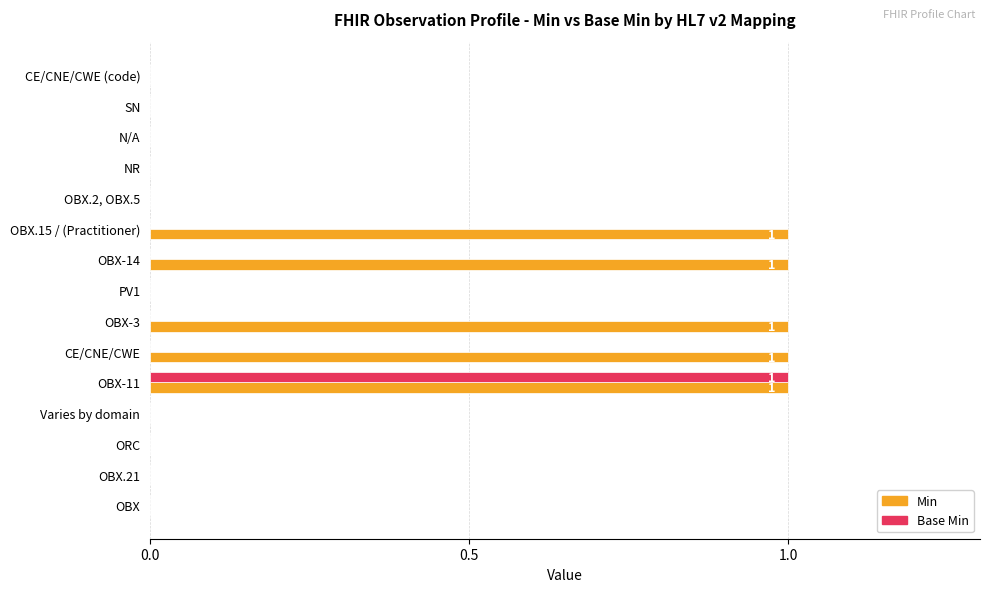

The value of Min at OBX.15 / (Practitioner) is 1. True or false?

True